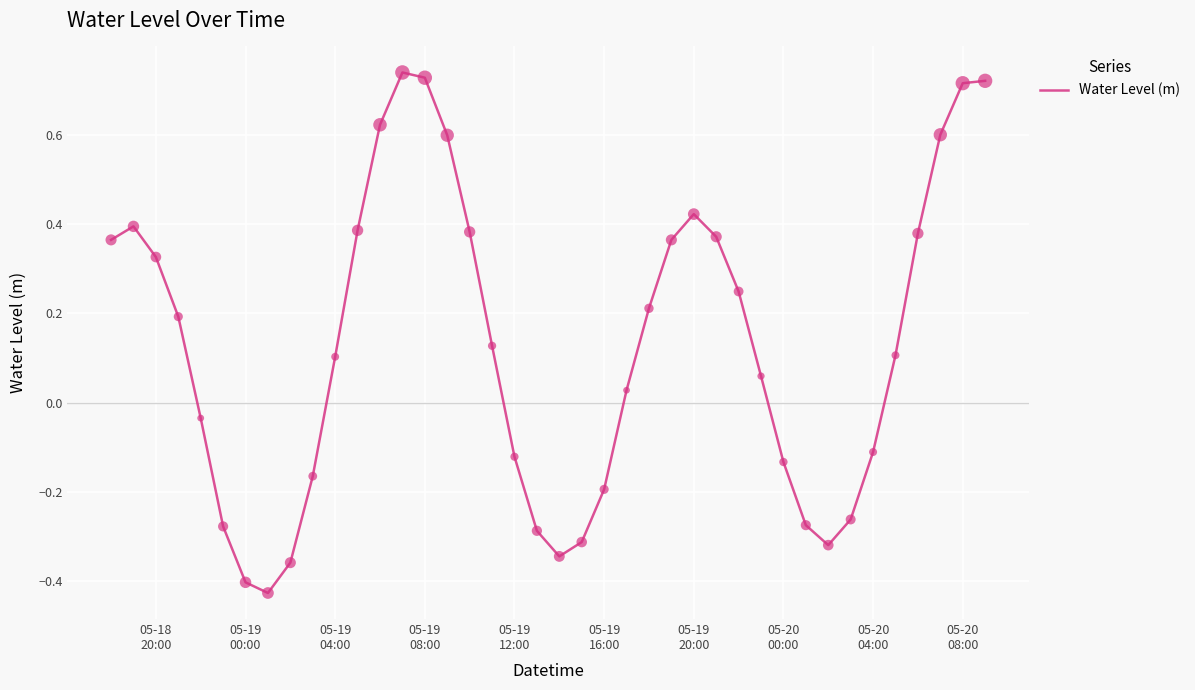

What is the difference between the maximum and minimum values?

1.2